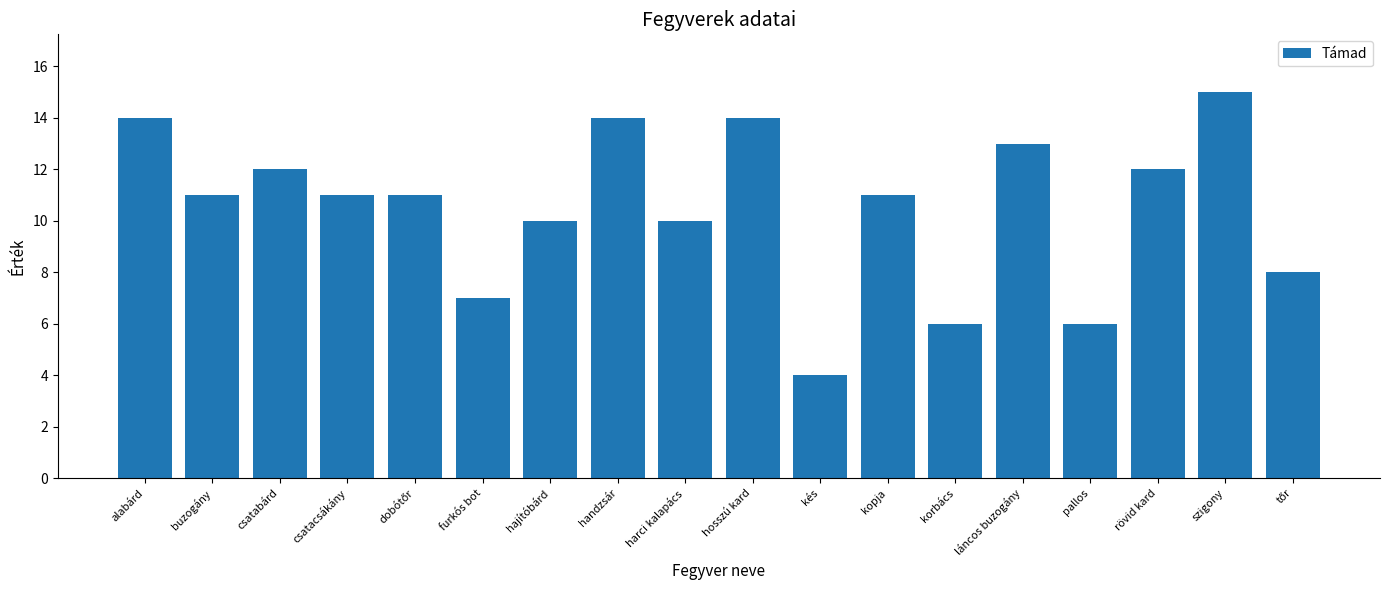

Reading left to right, extract all data points from this chart.

14	11	12	11	11	7	10	14	10	14	4	11	6	13	6	12	15	8